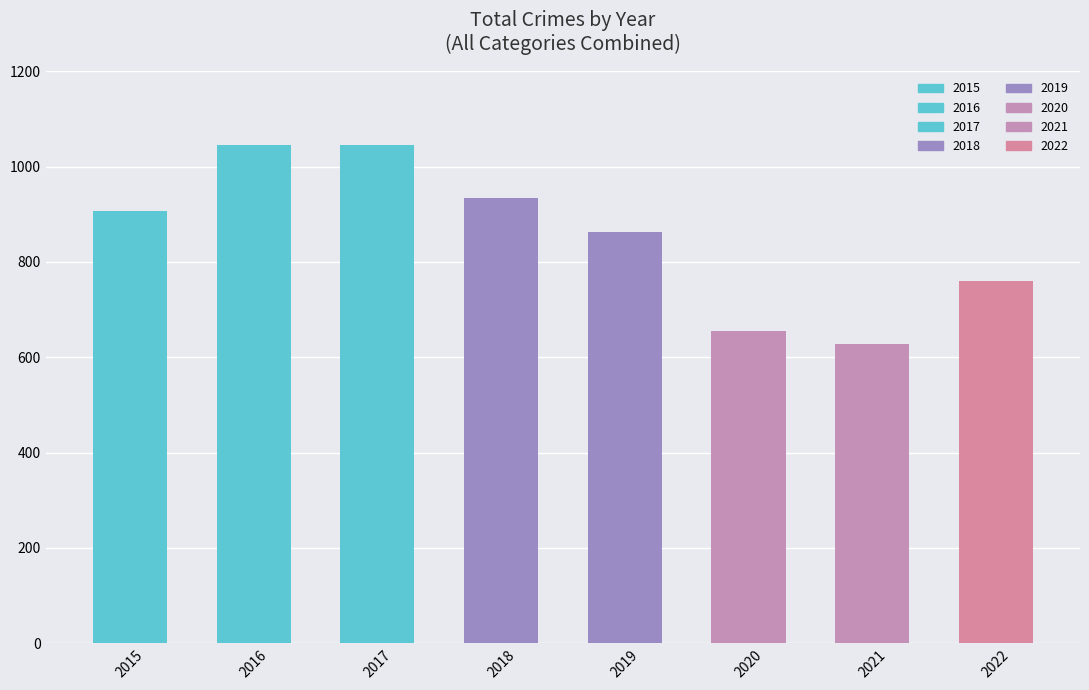

At which label is the value closest to 837?

2019